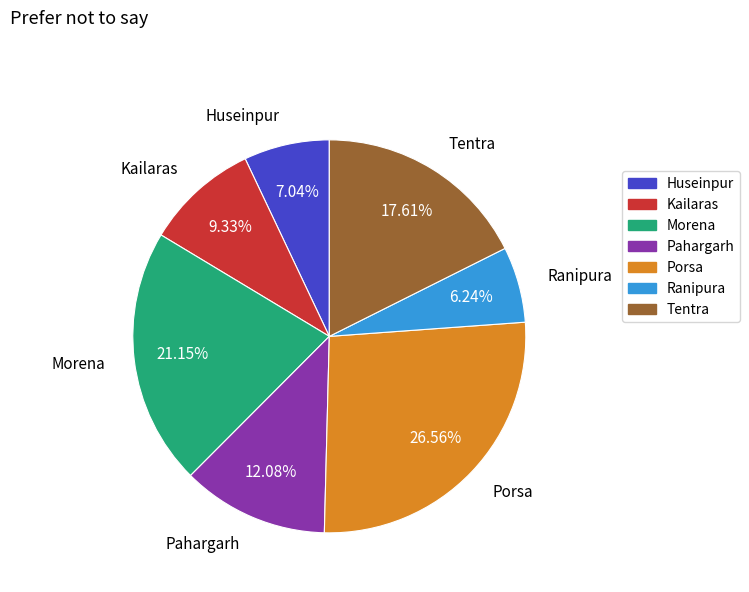

To the nearest percent, what is the combined percentage of Ranipura and Morena?

27%